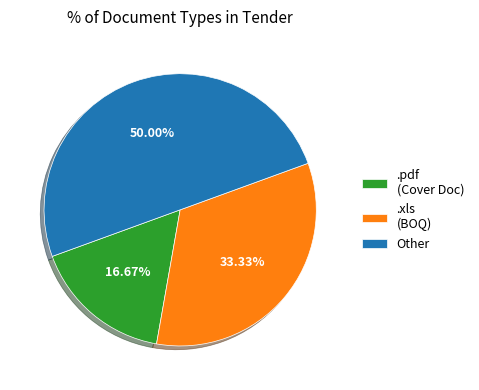

True or false: .xls accounts for 44% of the total.

False